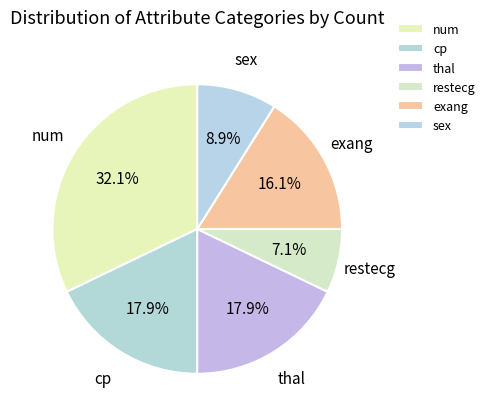

The num slice represents 40% of the pie. True or false?

False